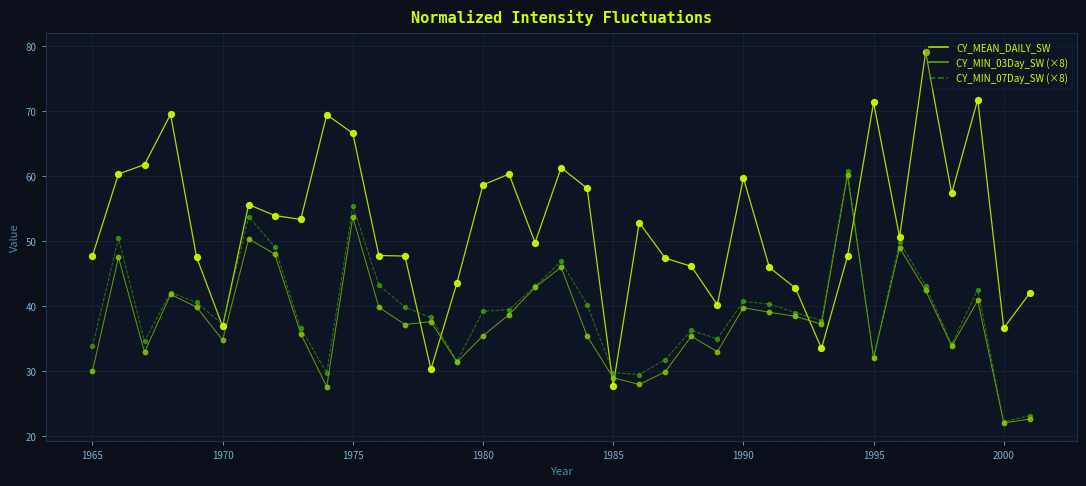

Which series has the largest total across all categories?

CY_MEAN_DAILY_SW